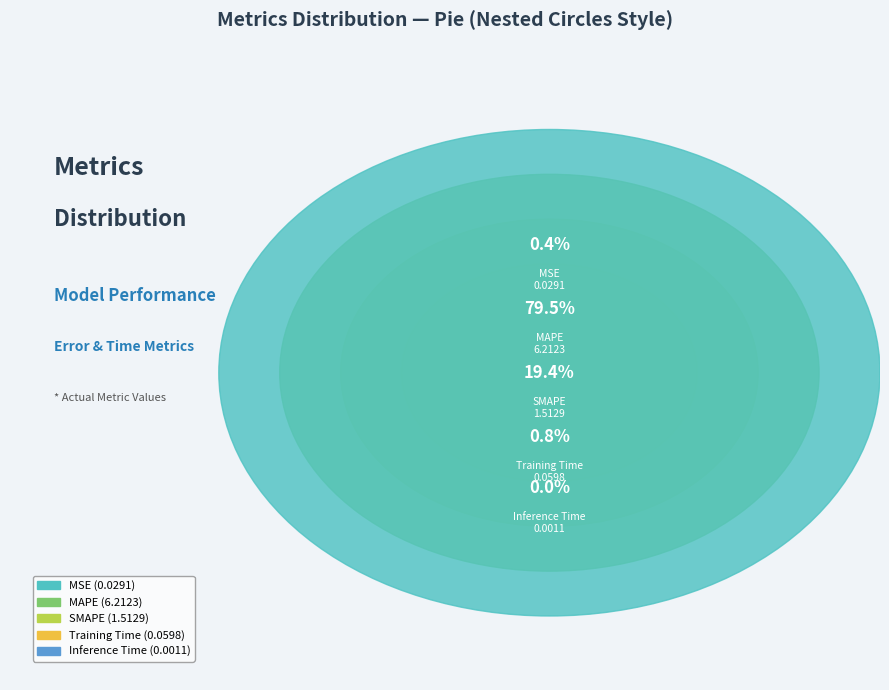

The Inference Time slice represents 0% of the pie. True or false?

True